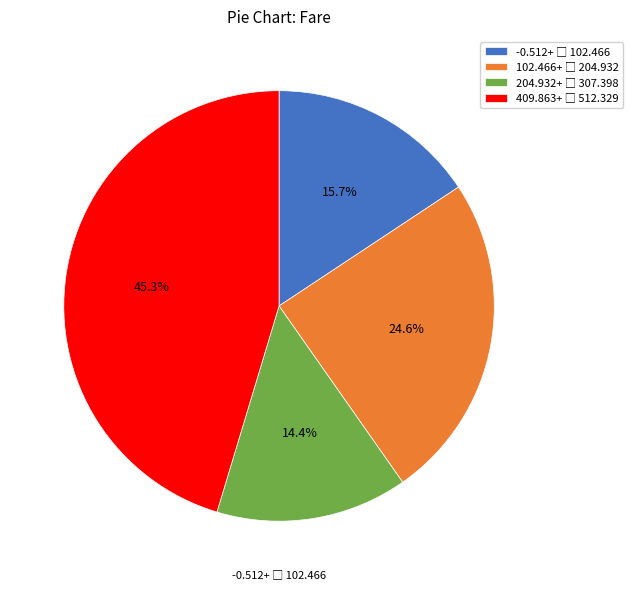

Is there a majority slice in this chart?

No